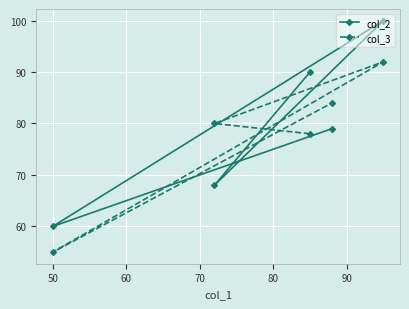

What is the value of the col_2 point at the 2nd from the left?

68